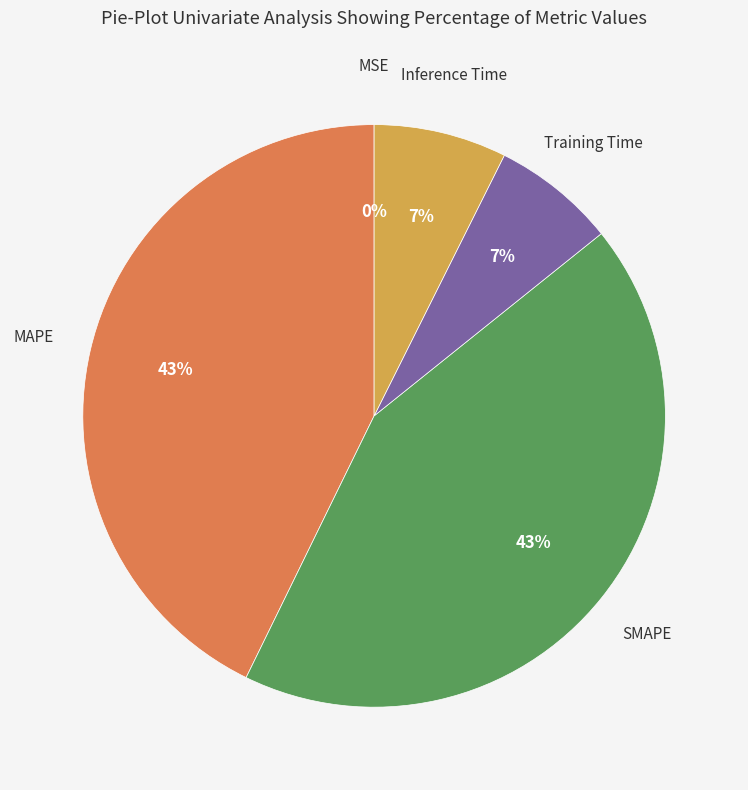

To the nearest percent, what is the difference between the largest and smallest slice percentages?

43%